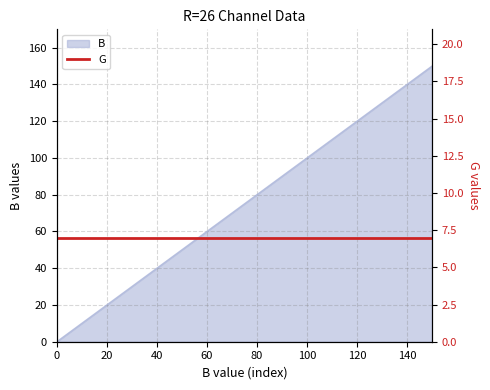

Reading left to right, extract all data points from this chart.

0=0	10=10	20=20	30=30	40=40	50=50	60=60	70=70	80=80	90=90	100=100	110=110	120=120	130=130	140=140	150=150